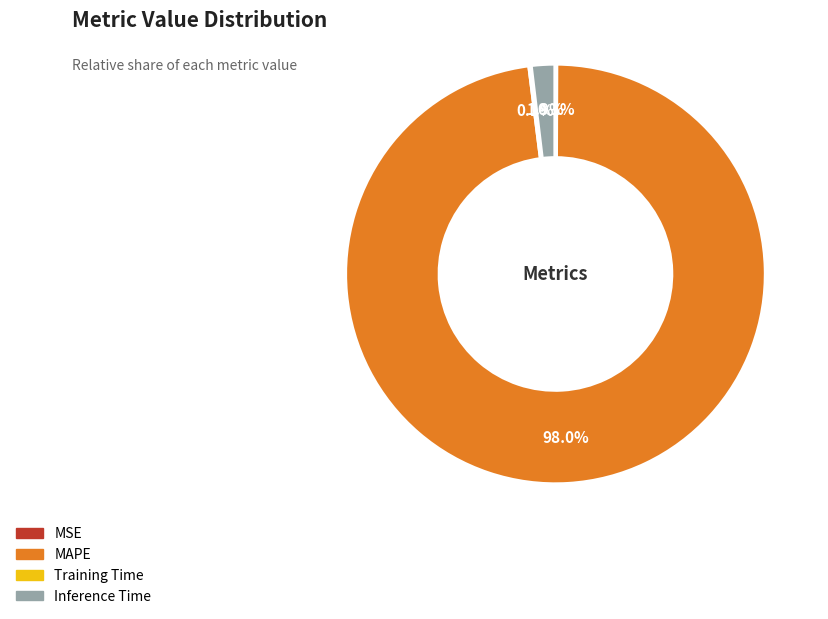

What is the largest slice in the pie chart?

MAPE